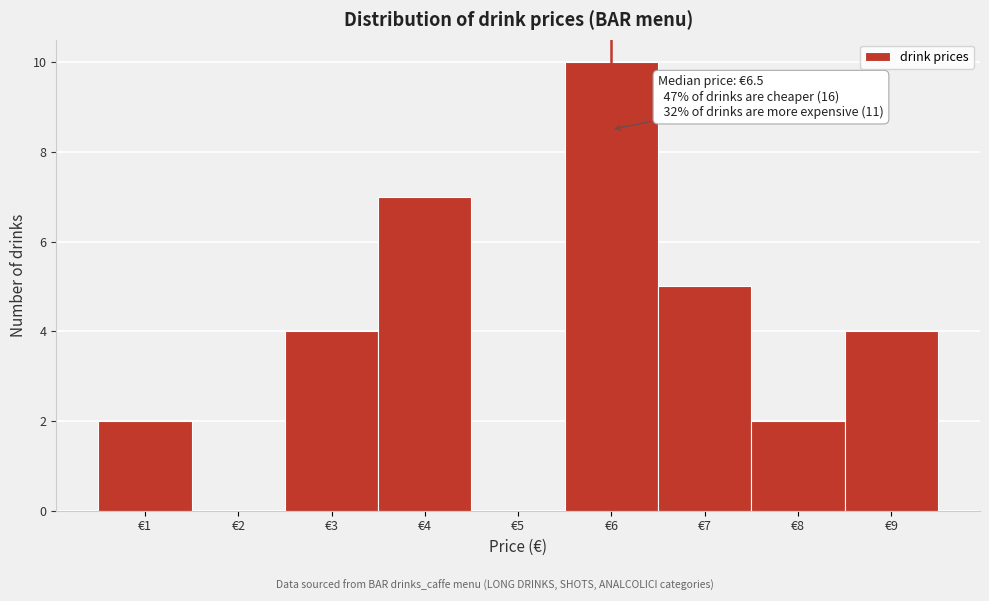

Reading right to left, list all the values displayed in this chart.

€9=4	€8=2	€7=5	€6=10	€5=0	€4=7	€3=4	€2=0	€1=2